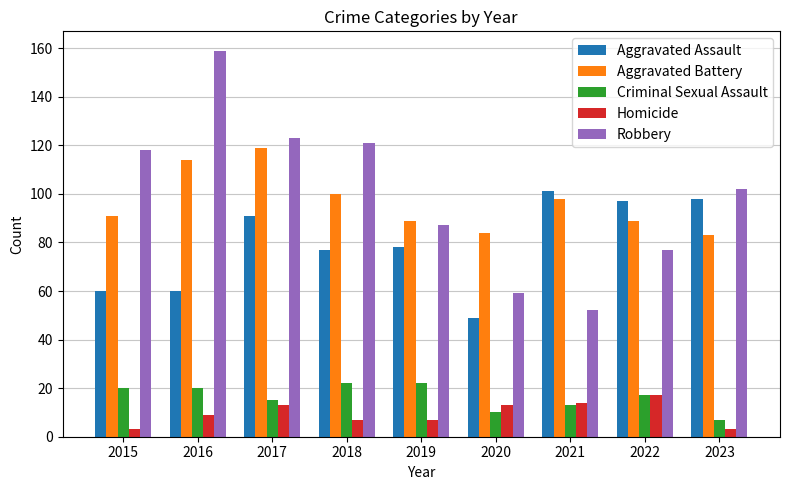

What is the difference between the maximum and second lowest values in the Criminal Sexual Assault series?

12